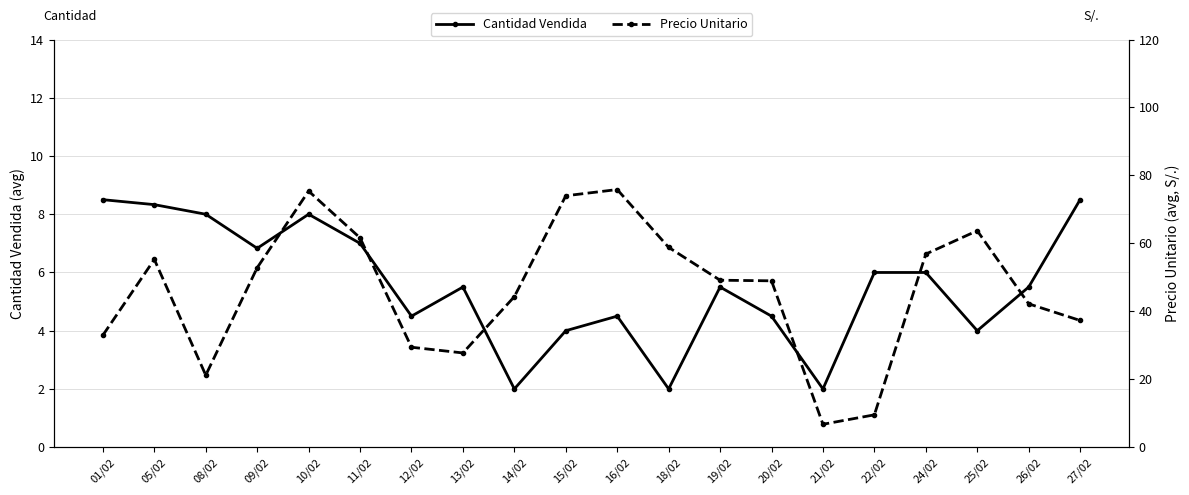

Between 09/02 and 15/02, which series saw the biggest shift?

Precio Unitario